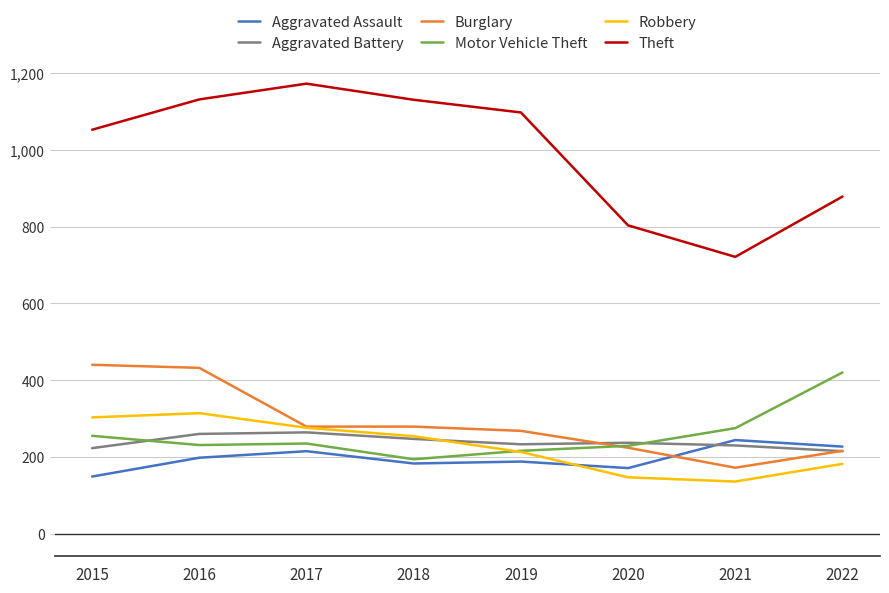

True or false: Aggravated Assault and Theft cross at least once.

False